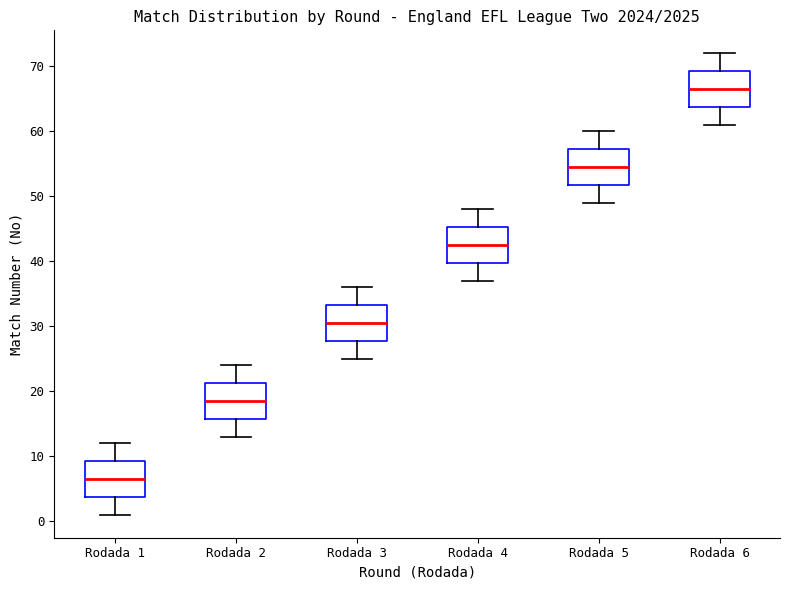

Where is the upper edge of the box for Rodada 4 on the y-axis? The values are not printed on the chart, so give them approximately, as read against the axis.

45